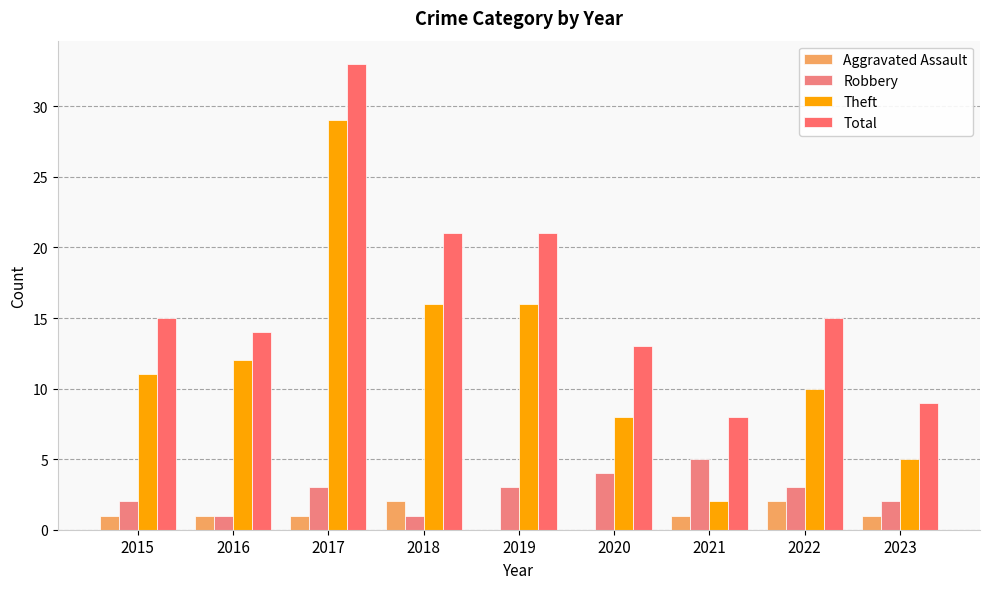

Are the bars grouped side by side (vs. stacked)?

Yes